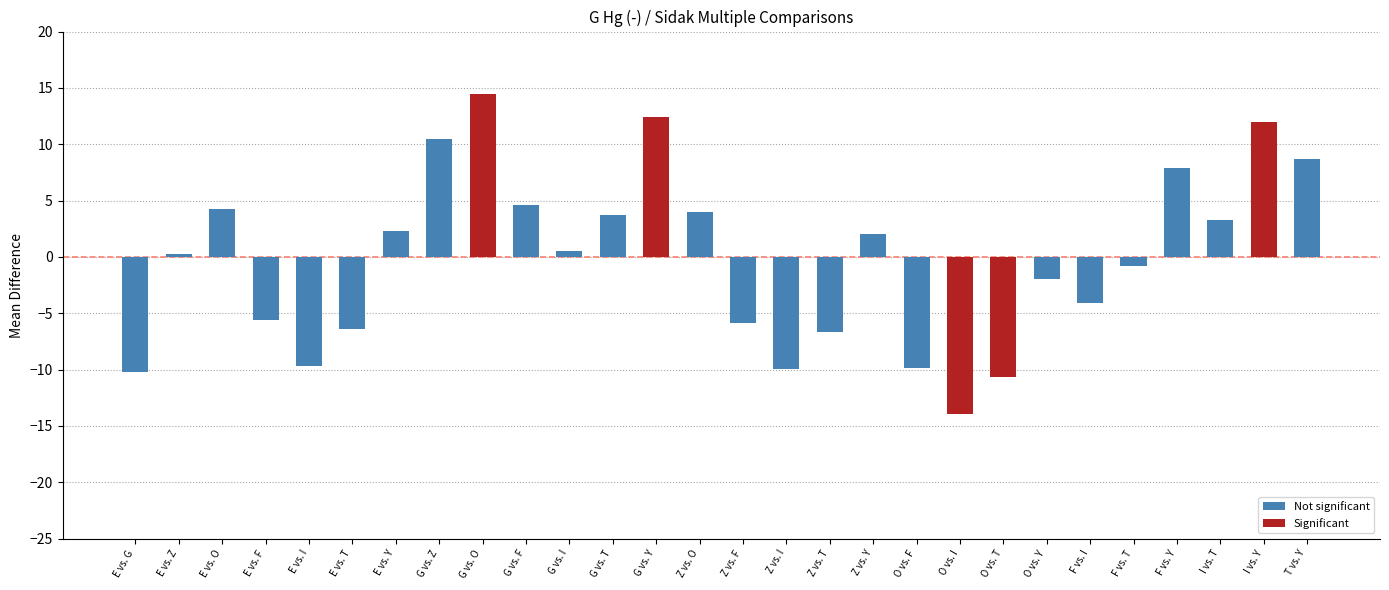

Rank the categories by value from lowest to highest.

O vs. I, O vs. T, E vs. G, Z vs. I, O vs. F, E vs. I, Z vs. T, E vs. T, Z vs. F, E vs. F, F vs. I, O vs. Y, F vs. T, E vs. Z, G vs. I, Z vs. Y, E vs. Y, I vs. T, G vs. T, Z vs. O, E vs. O, G vs. F, F vs. Y, T vs. Y, G vs. Z, I vs. Y, G vs. Y, G vs. O